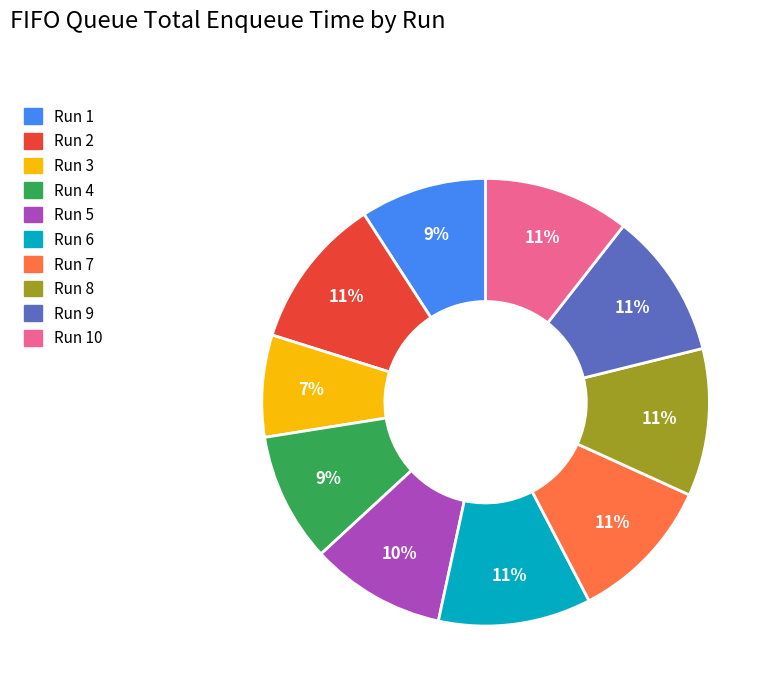

Does any single category account for the majority?

No